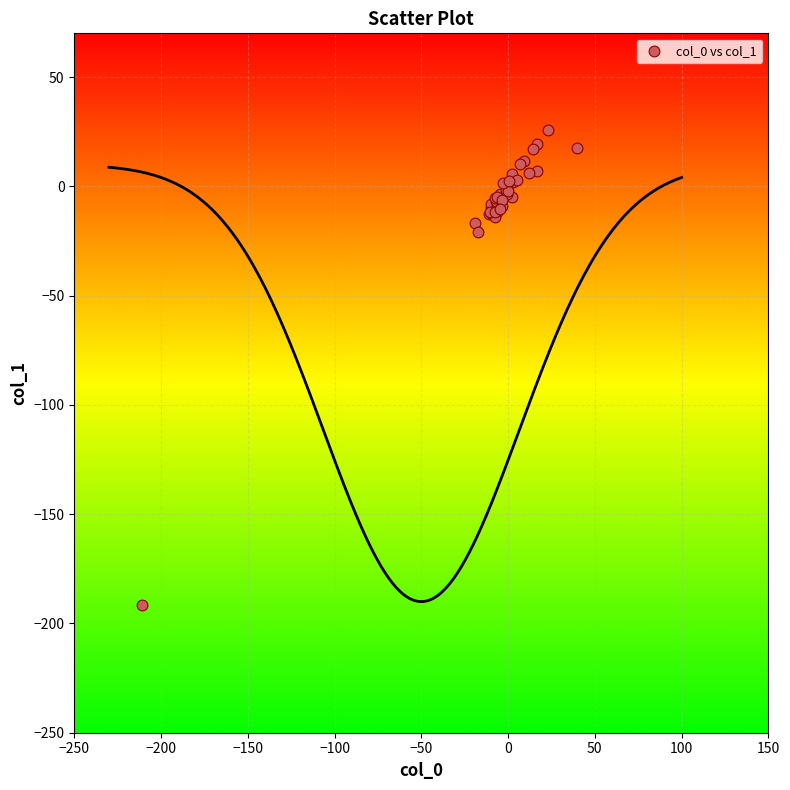

What Y value in the scatter plot is closest to -82?

-20.7